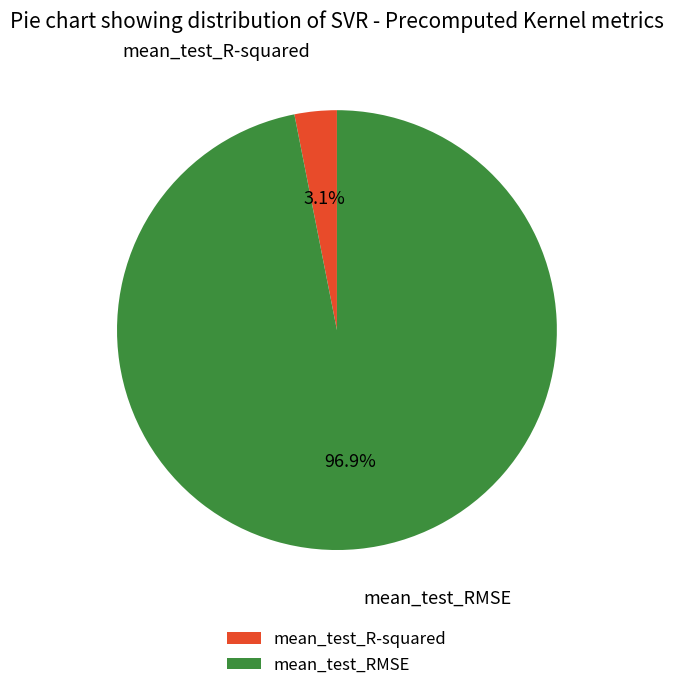

What is the total percentage of mean_test_RMSE and mean_test_R-squared?

100.0%